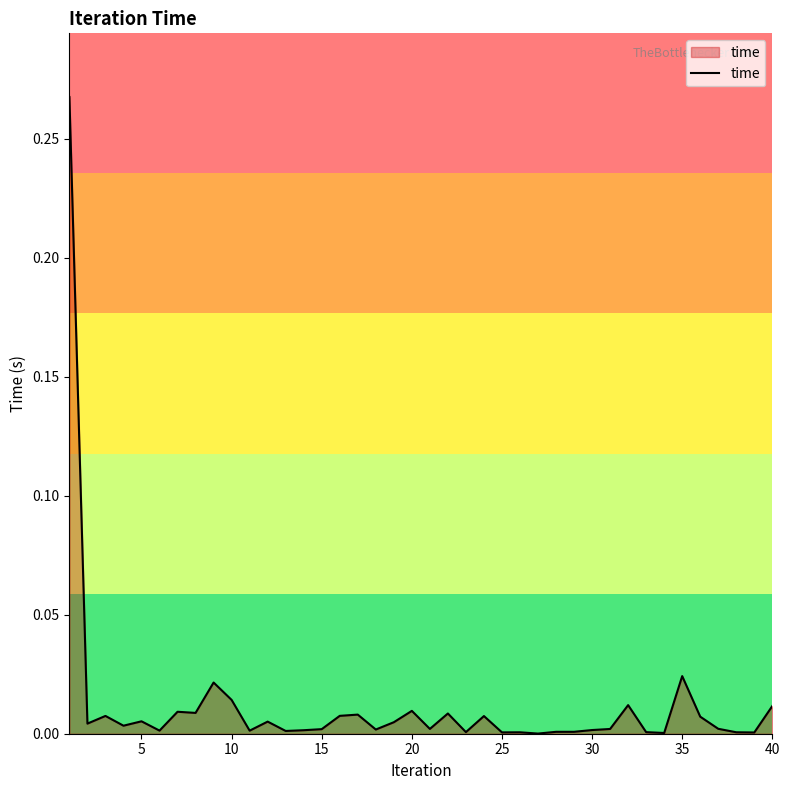

Is this an area chart (filled region under the line)?

Yes